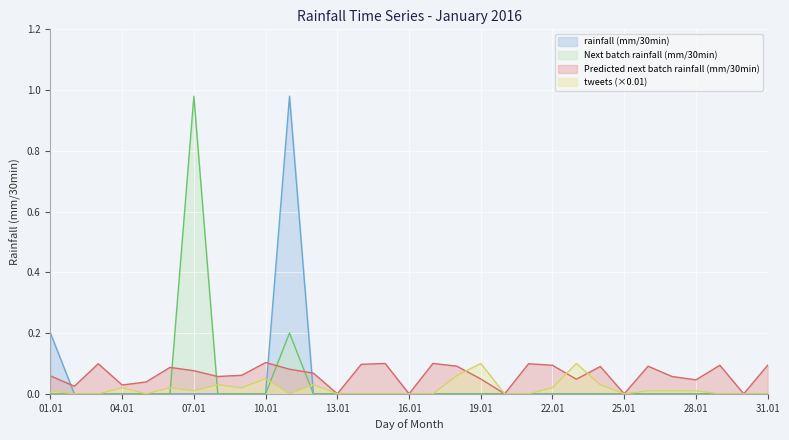

How many categories are shown in the chart?

31